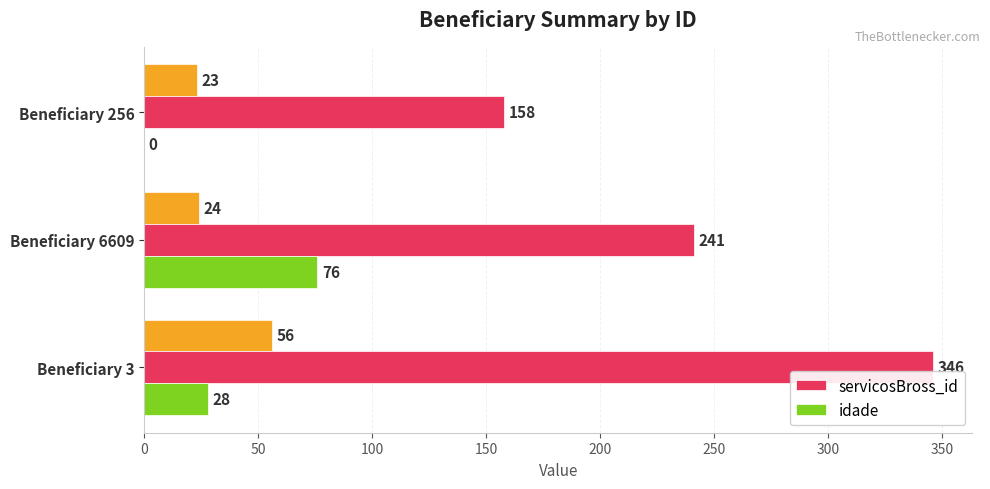

Where is servicosBross_id nearest to the value 252?

Beneficiary 6609